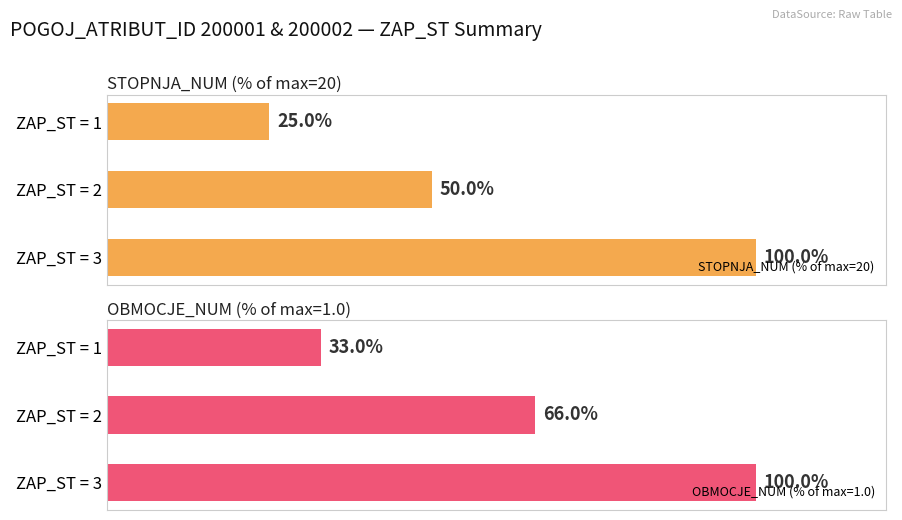

List the labels in order of STOPNJA_NUM (% of max=20) value, largest first.

ZAP_ST = 3, ZAP_ST = 2, ZAP_ST = 1